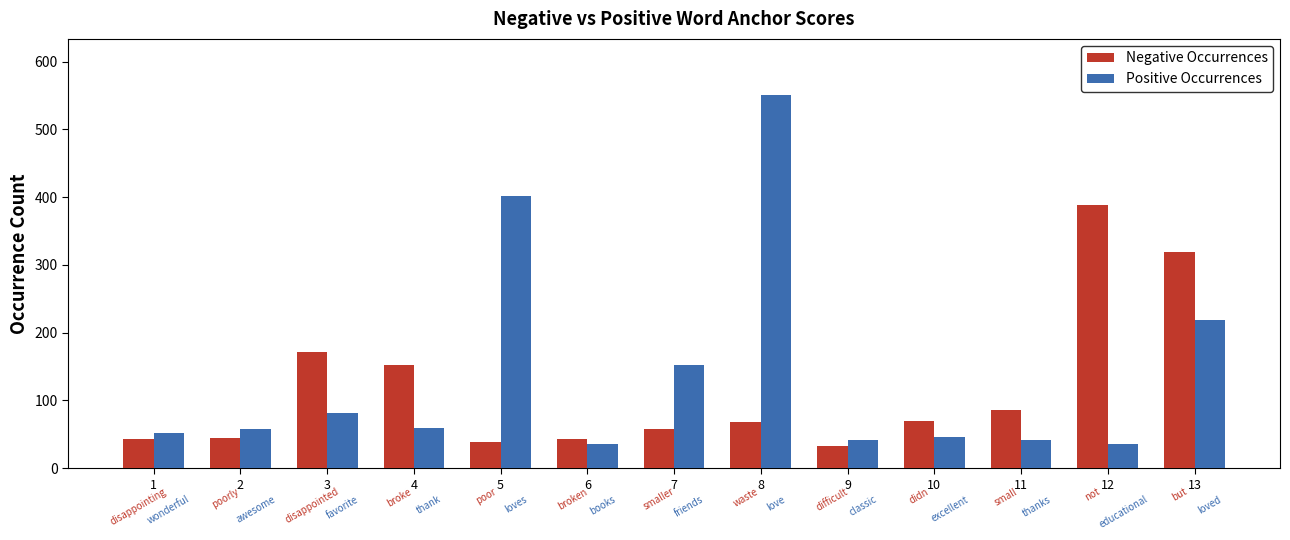

What is the sum of the Positive Occurrences values at 3 and 12?

117